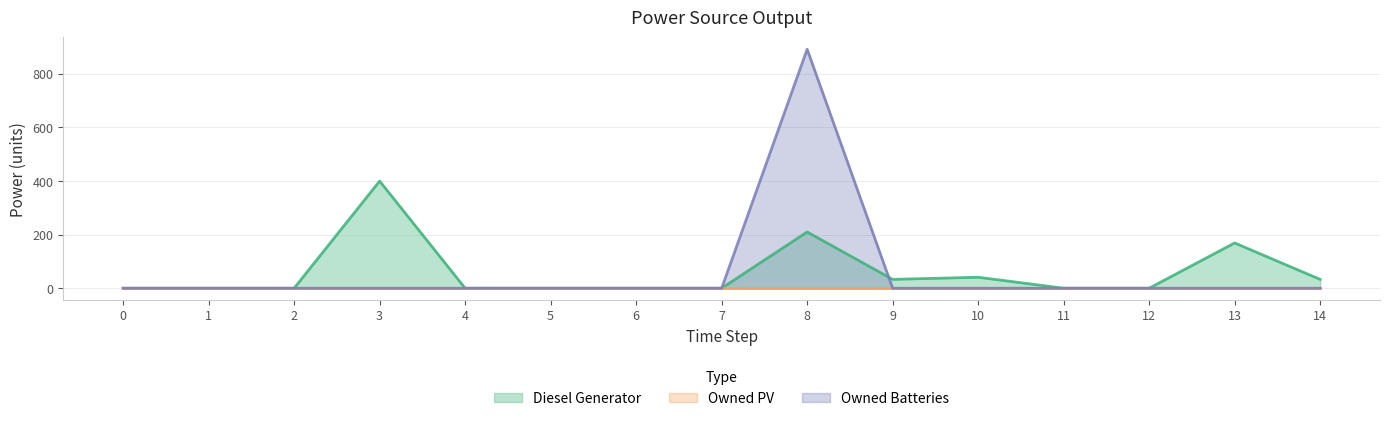

The value of Diesel Generator at 0 is 0. True or false?

True